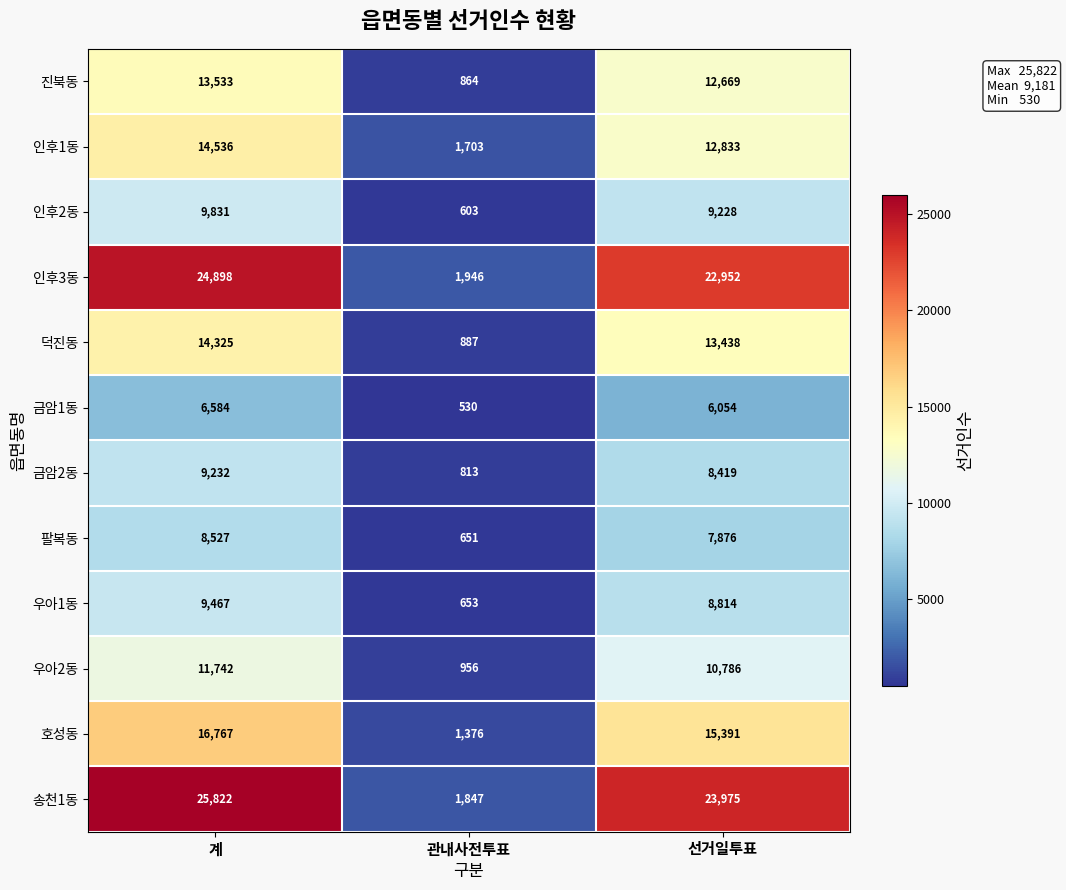

What is the difference between the maximum and minimum values in the 진북동 series?

12669